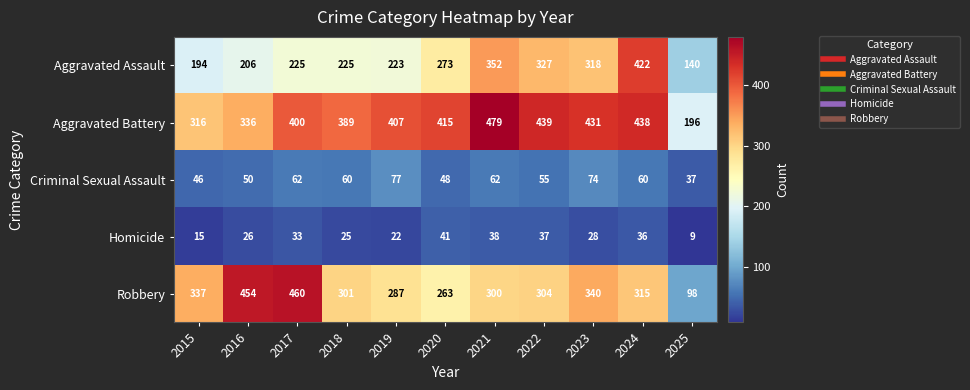

Which series changed the most between 2018 and 2024?

Aggravated Assault